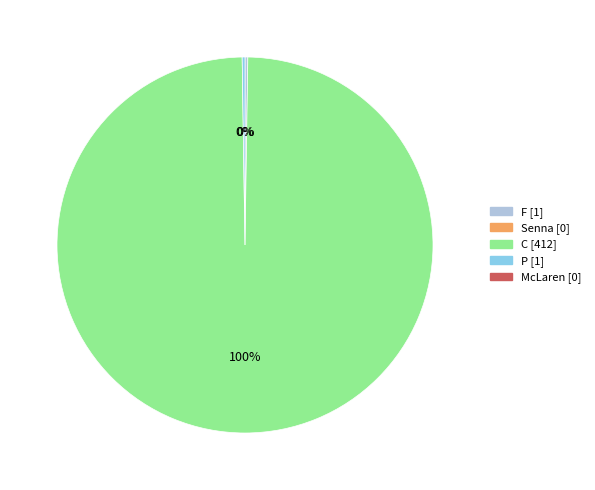

Does any single category account for the majority?

Yes